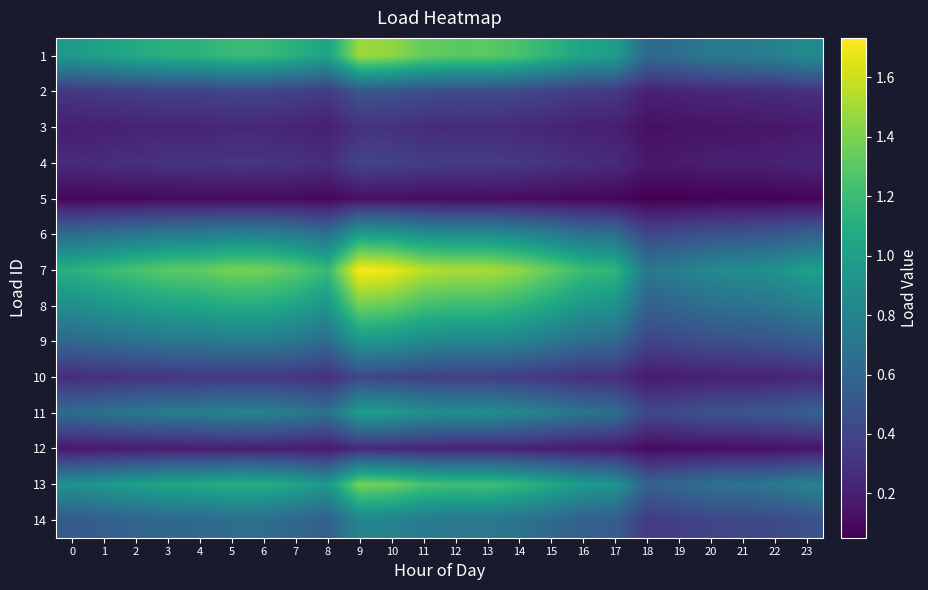

What is the average value of the 7 series?

1.2